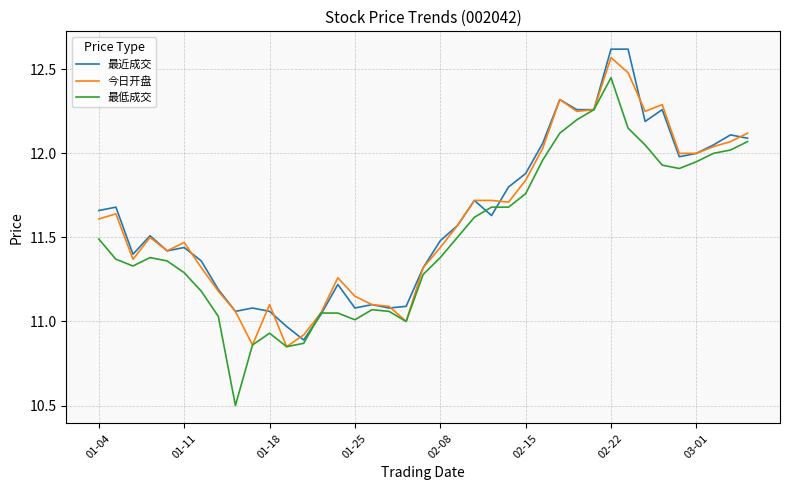

Which series has the largest range (max minus min)?

最低成交